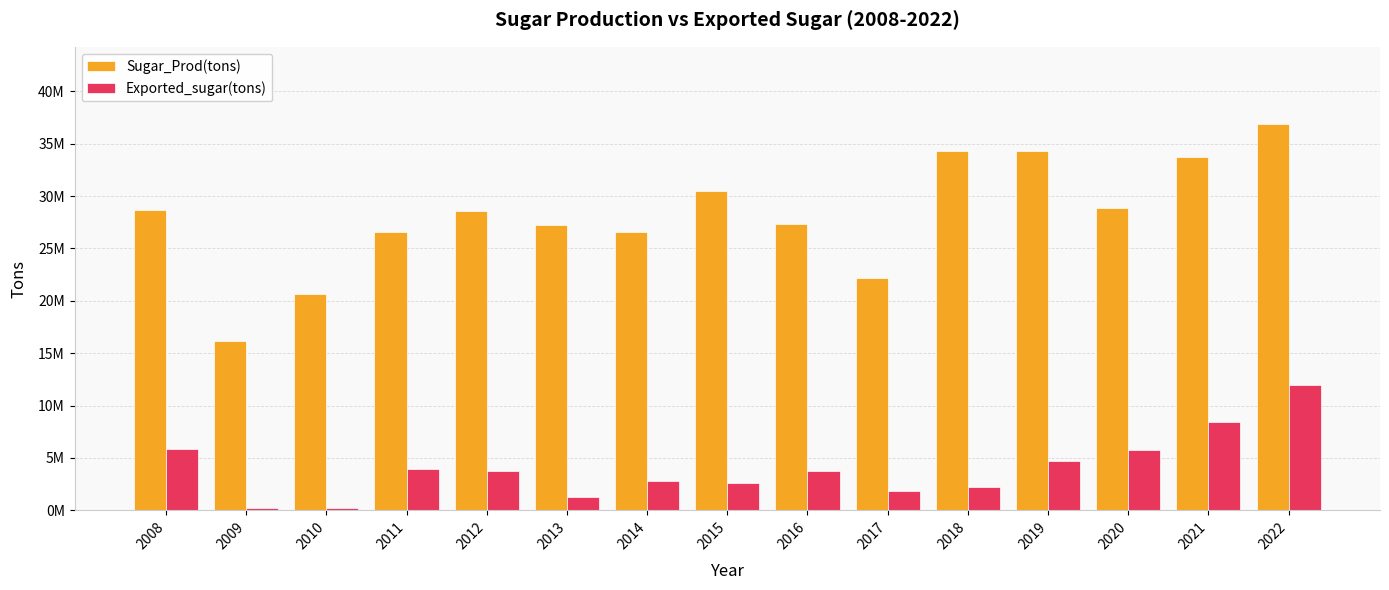

What are all the series names shown in the legend?

Sugar_Prod(tons), Exported_sugar(tons)